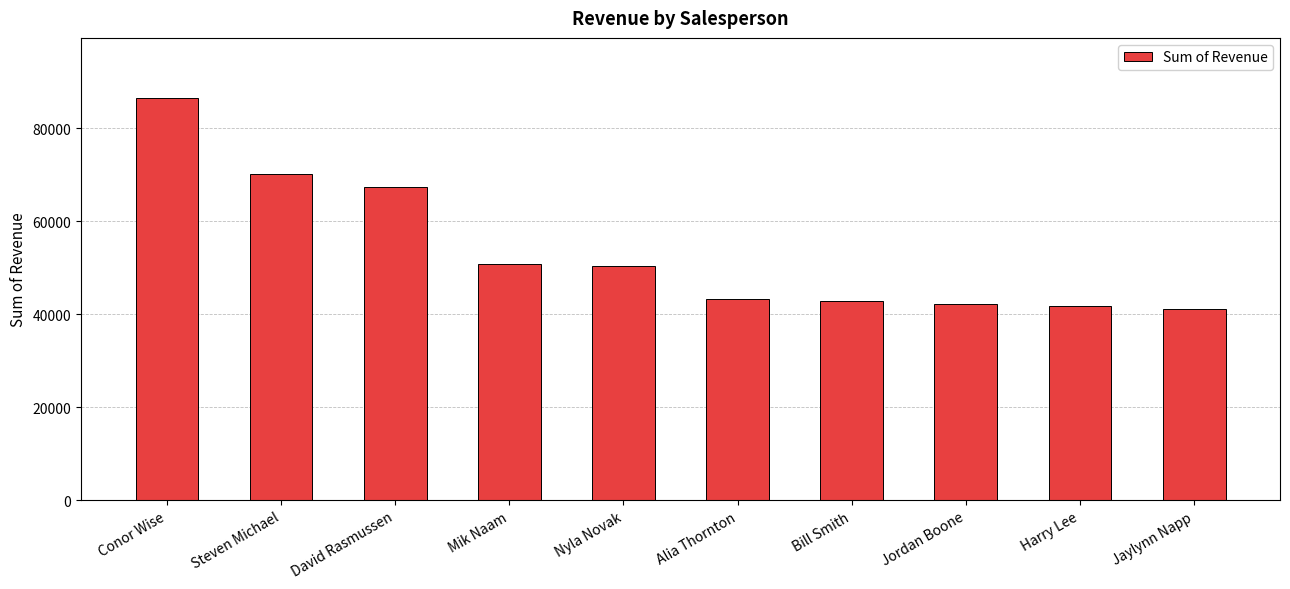

What position from the left is Alia Thornton?

6